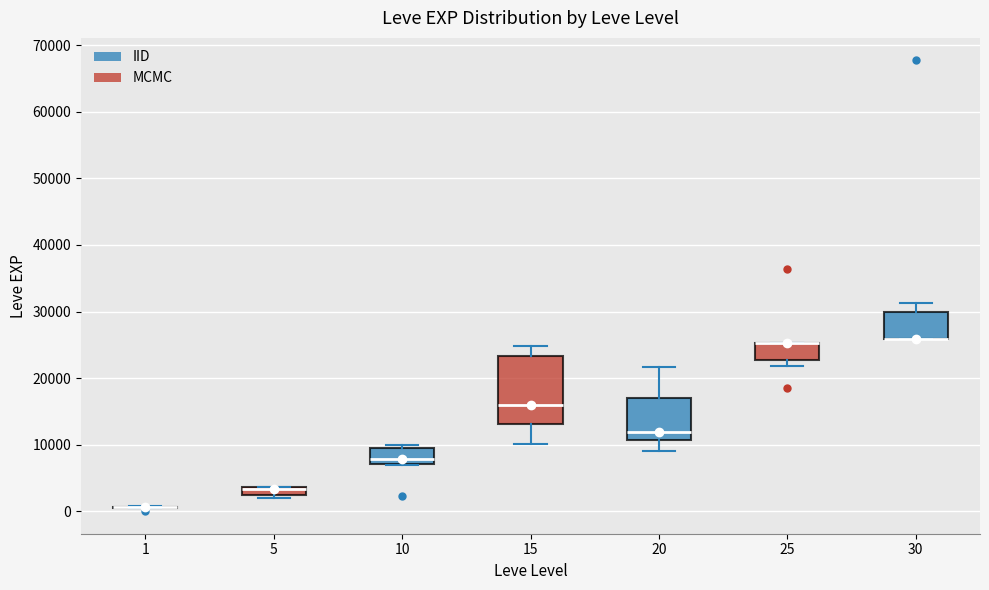

Where is the upper edge of the box at x = 5 on the y-axis? The values are not printed on the chart, so give them approximately, as read against the axis.

4000